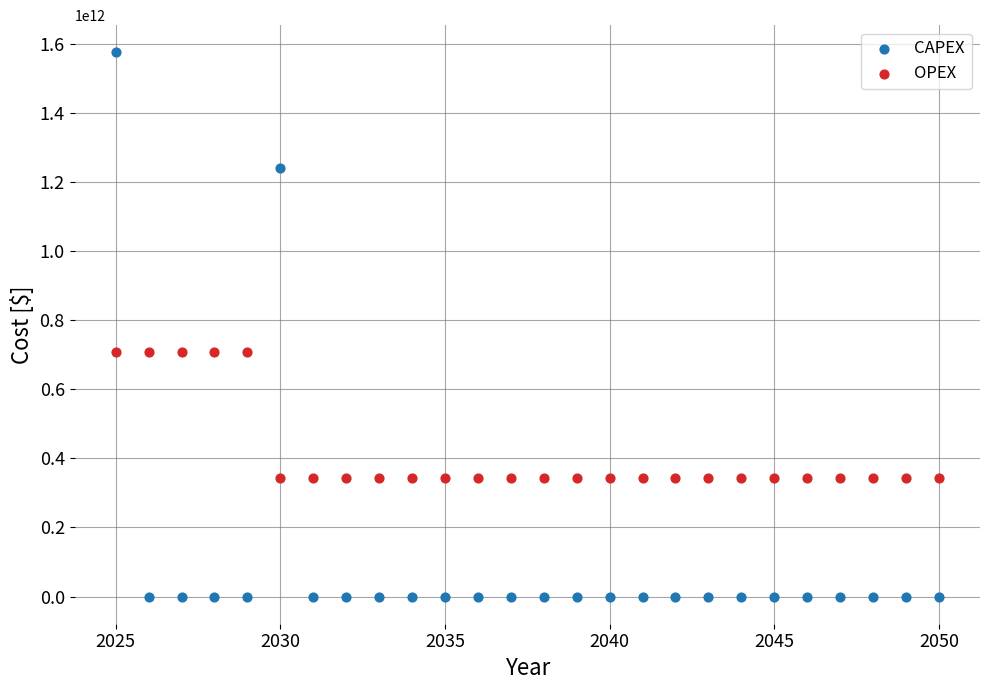

Which series reaches the minimum Y coordinate?

CAPEX